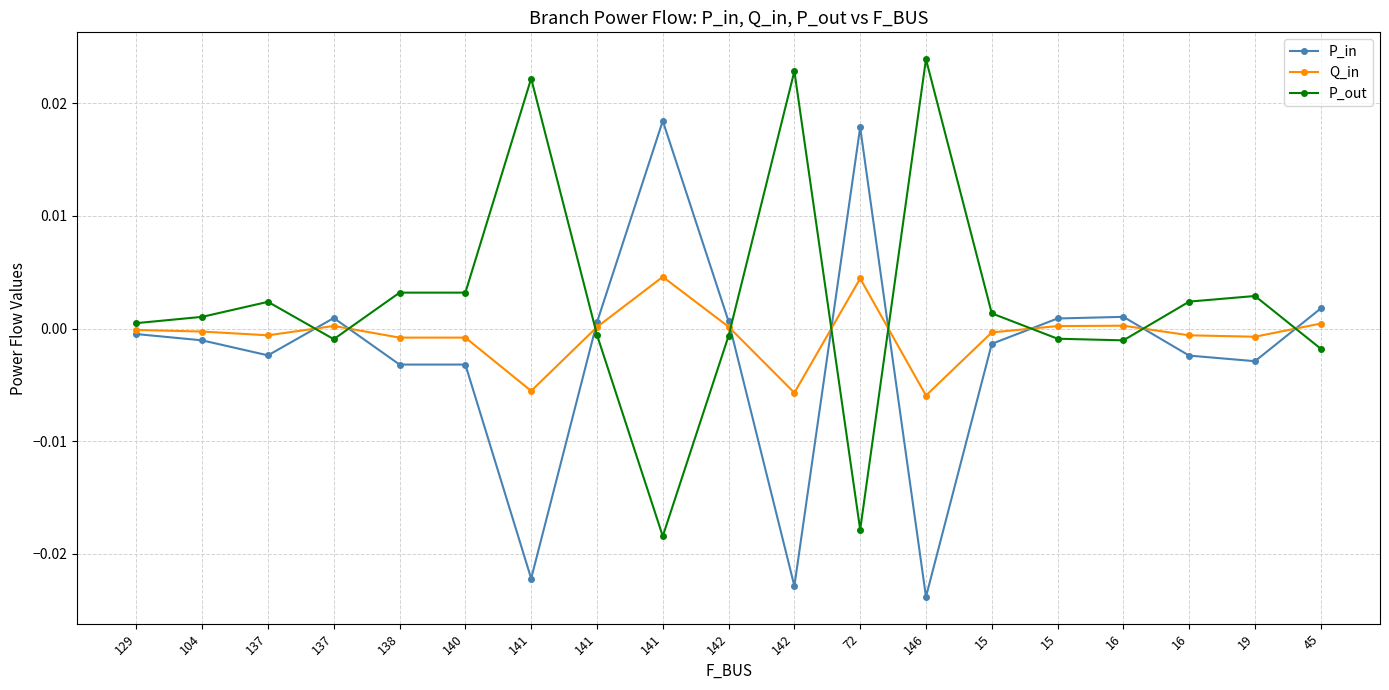

How many lines are shown in the chart?

3